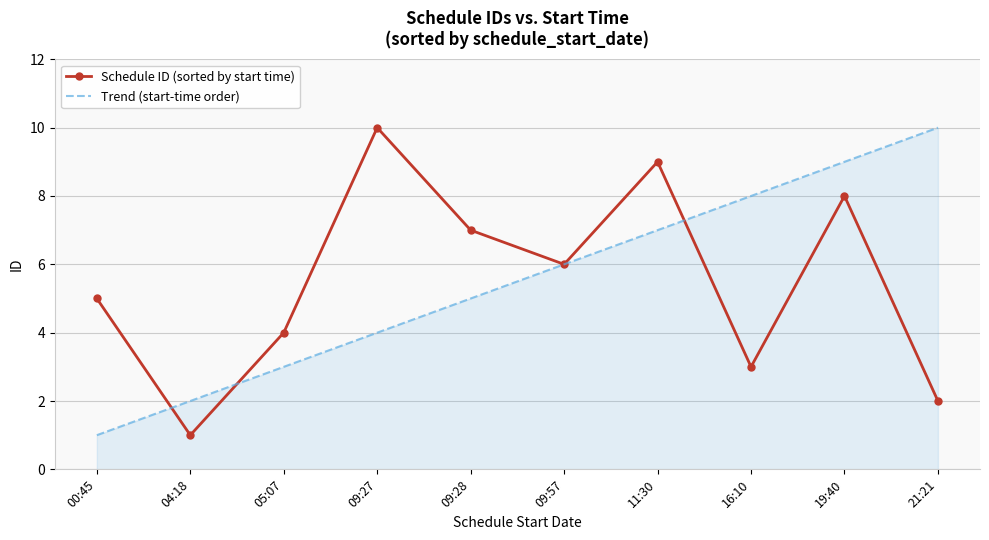

What is the maximum value shown in the chart?

10